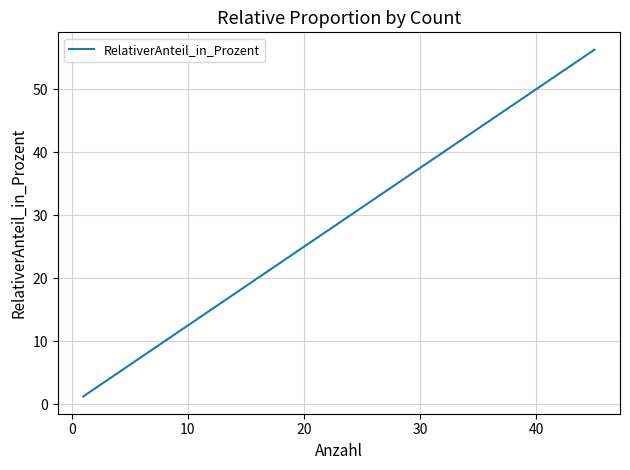

What is the label of the 10th point from the right?

10